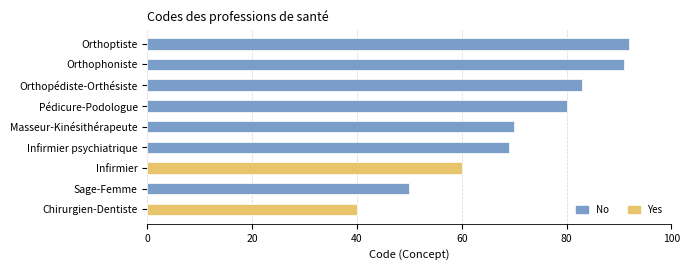

Reading bottom to top, extract all data points from this chart.

40	50	60	69	70	80	83	91	92